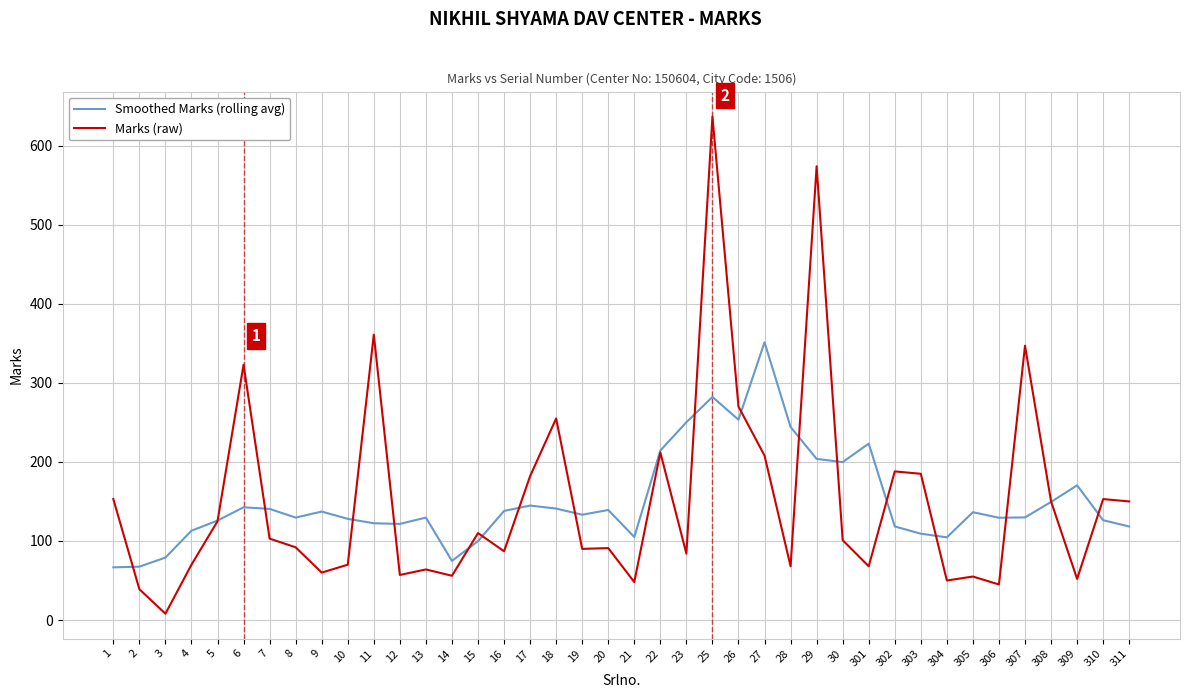

The Smoothed Marks (rolling avg) series shows 82.9 at 29. True or false?

False